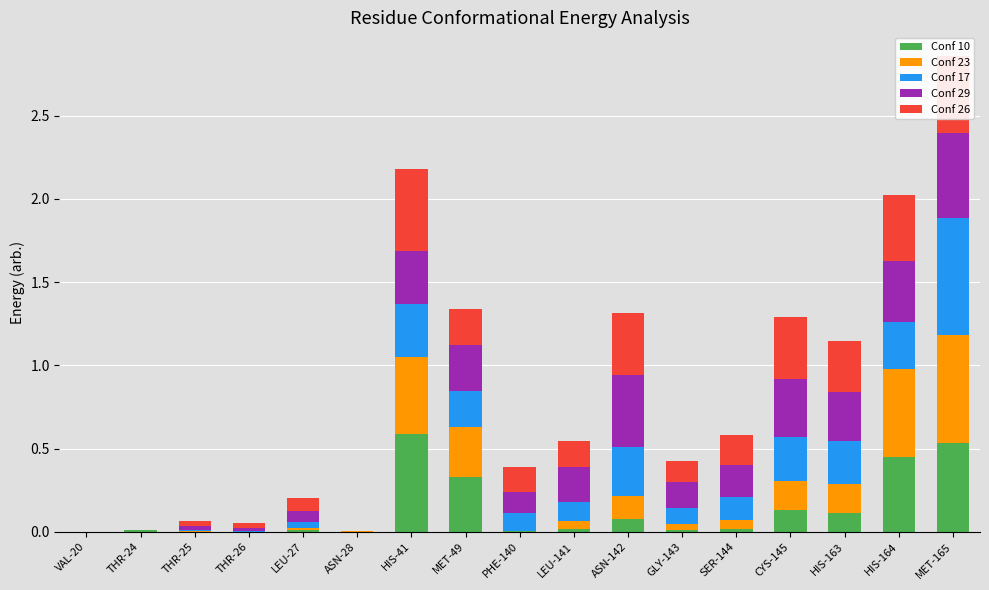

The value of Conf 10 at MET-165 is 0.5. True or false?

True